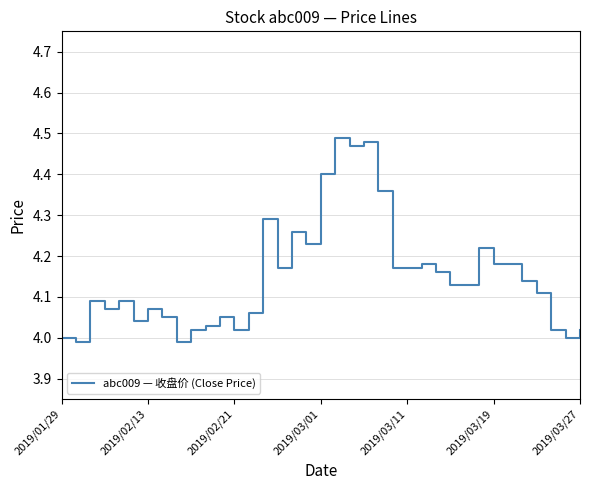

What is the difference between the maximum and minimum values?

0.5